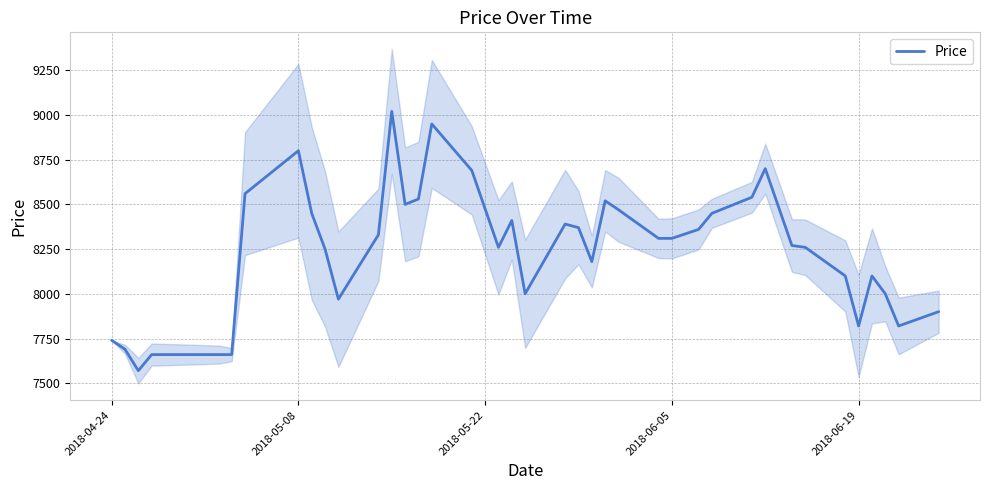

What is the greatest value displayed?

9020